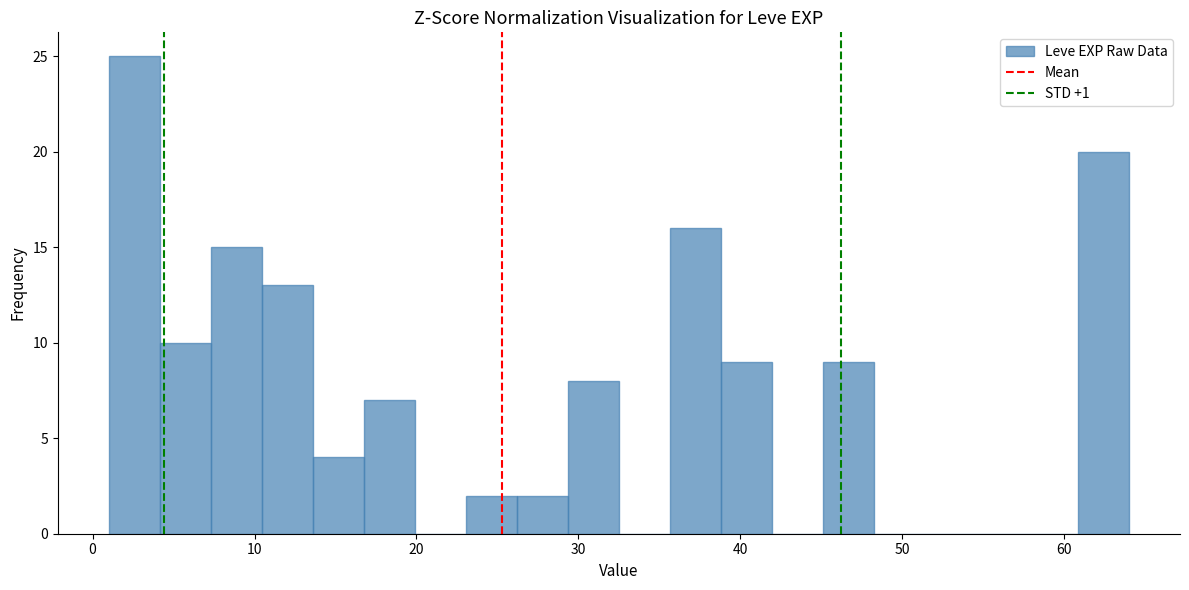

Read against the x-axis, roughly where is the centre of the tallest bar?

3